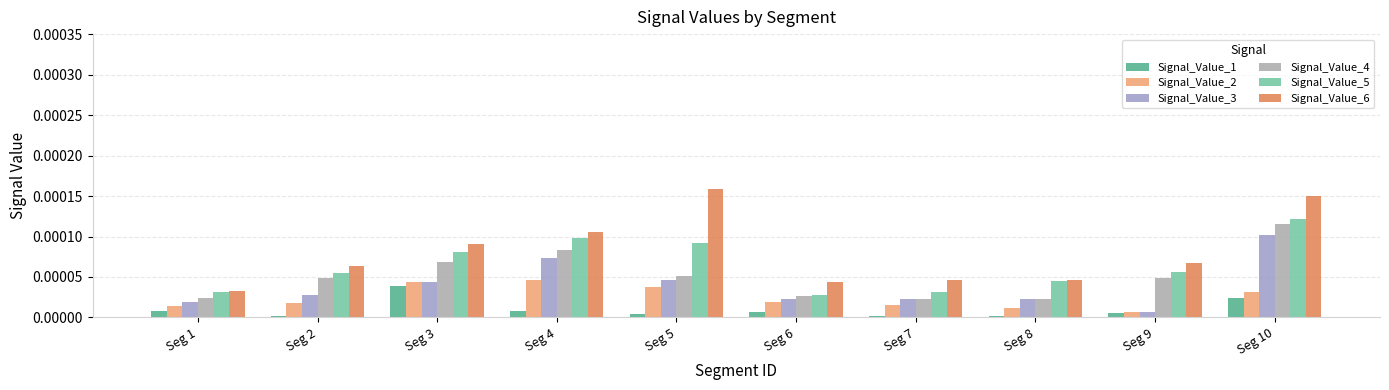

How many Signal_Value_6 values are between 0 and 1?

10